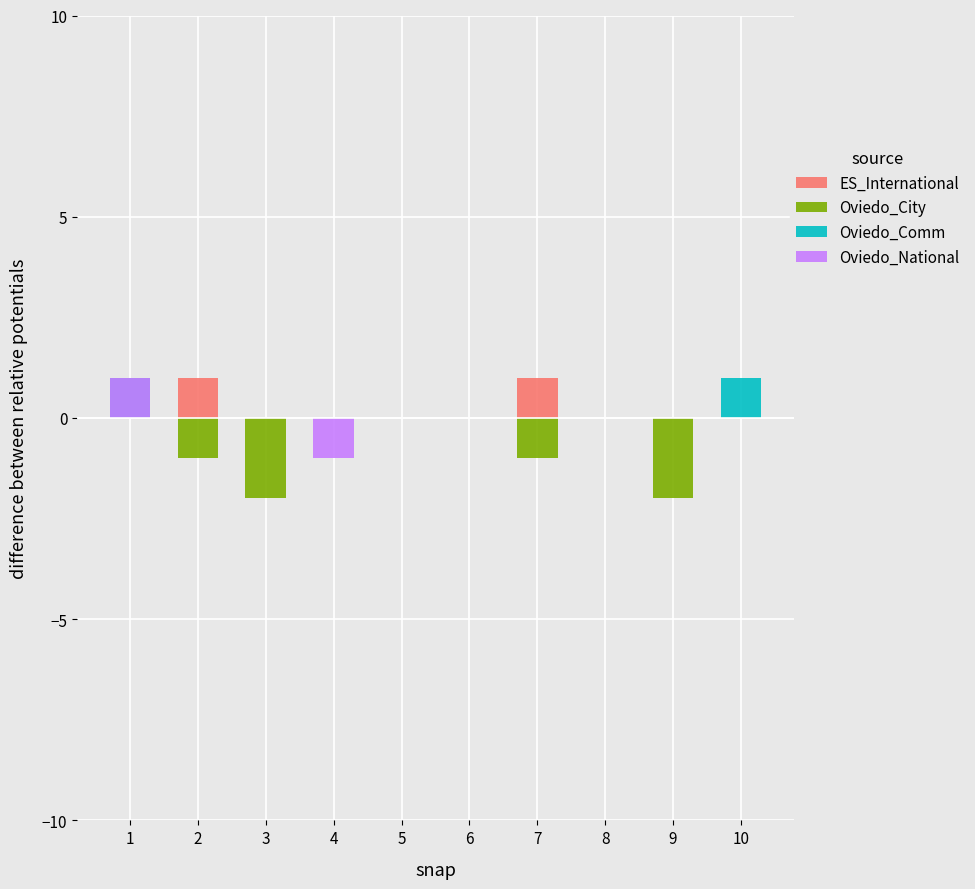

Which series has the largest range (max minus min)?

Oviedo_City